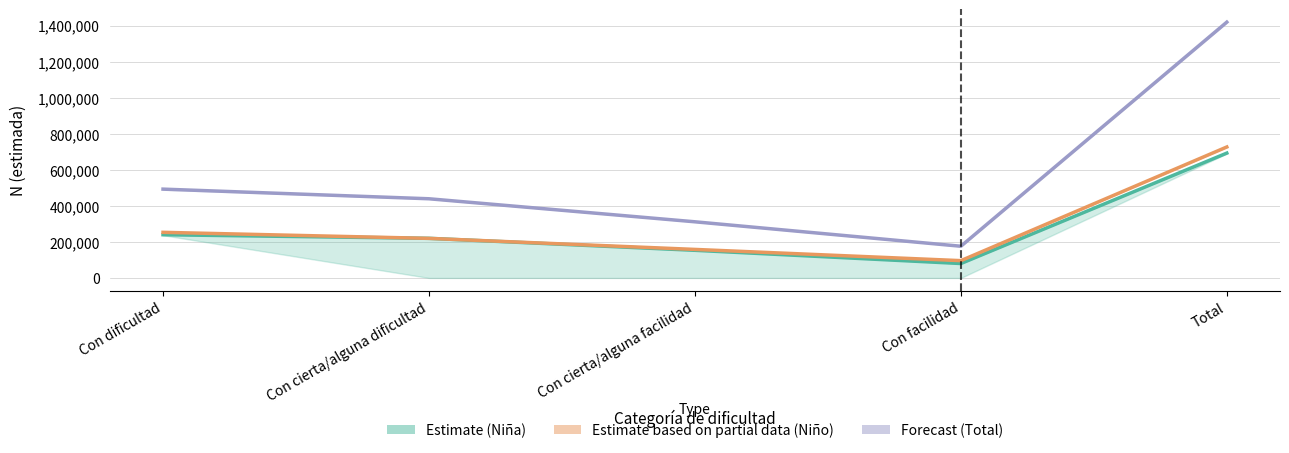

Which series changed the most between Con cierta/alguna facilidad and Total?

Forecast (Total)